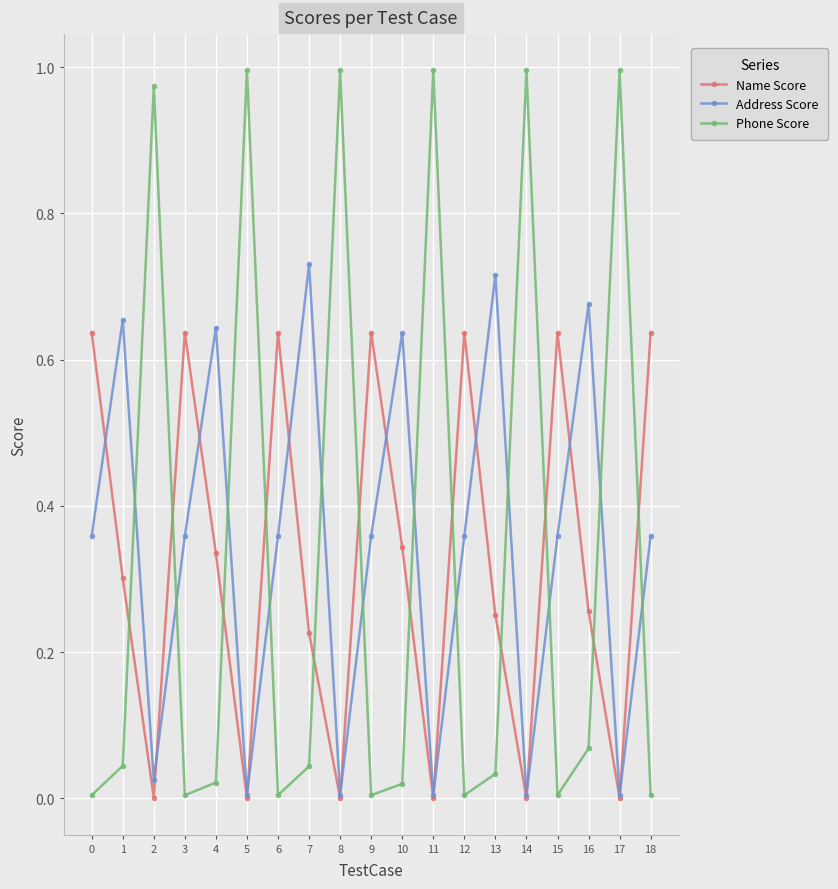

At how many categories does at least one series exceed 0?

19